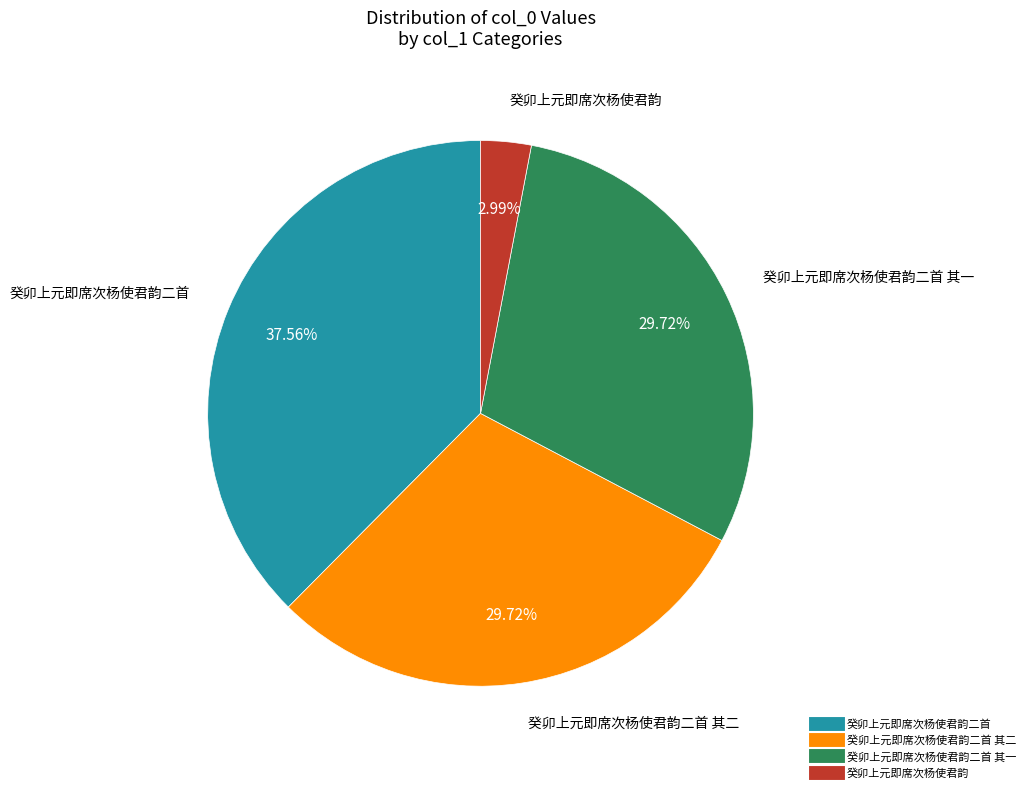

Does any single category account for the majority?

No